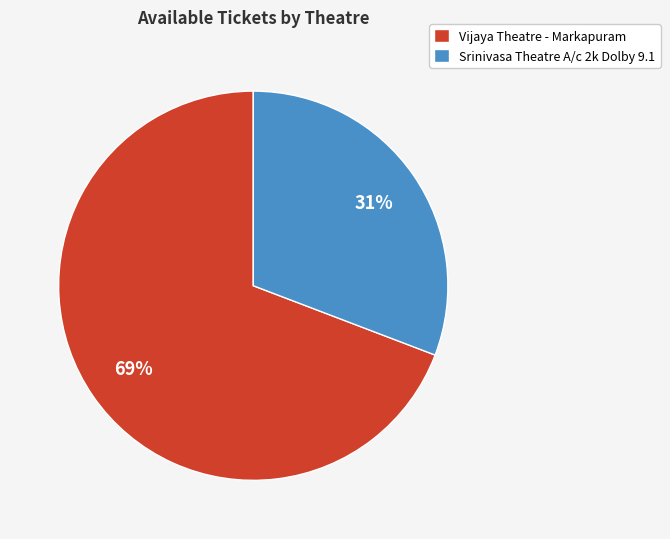

To the nearest percent, what portion does Vijaya Theatre - Markapuram represent?

69%